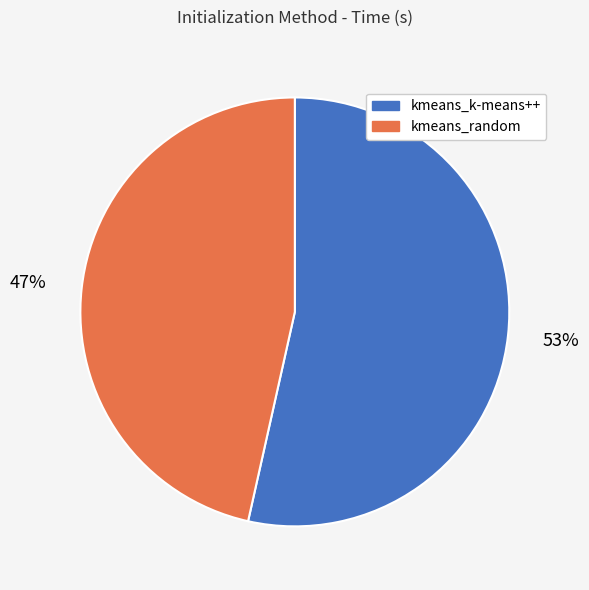

How many segments does this pie chart have?

2